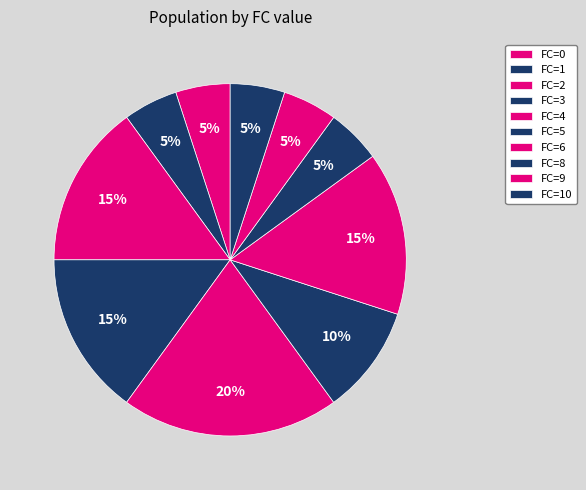

How many segments does this pie chart have?

10